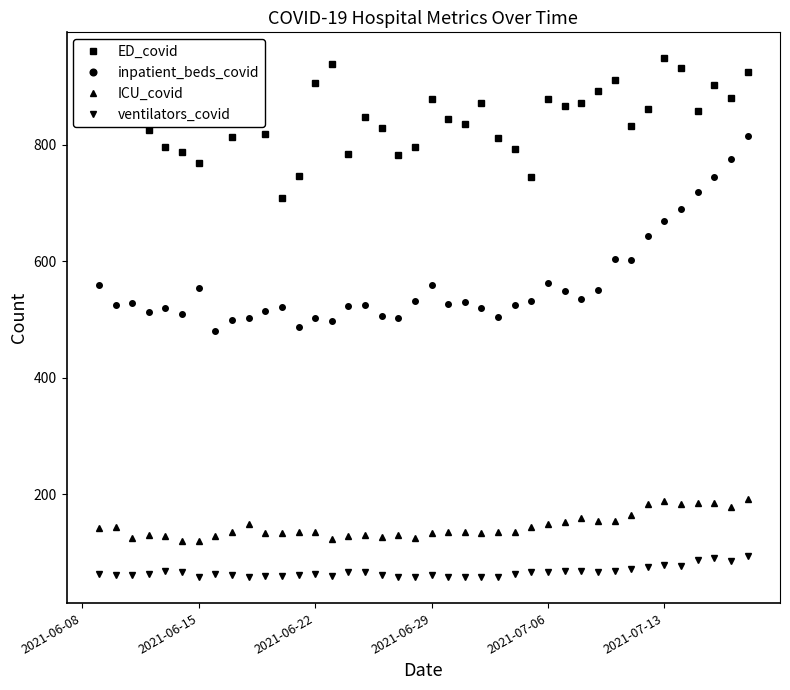

What are all the series names shown in the legend?

ED_covid, inpatient_beds_covid, ICU_covid, ventilators_covid